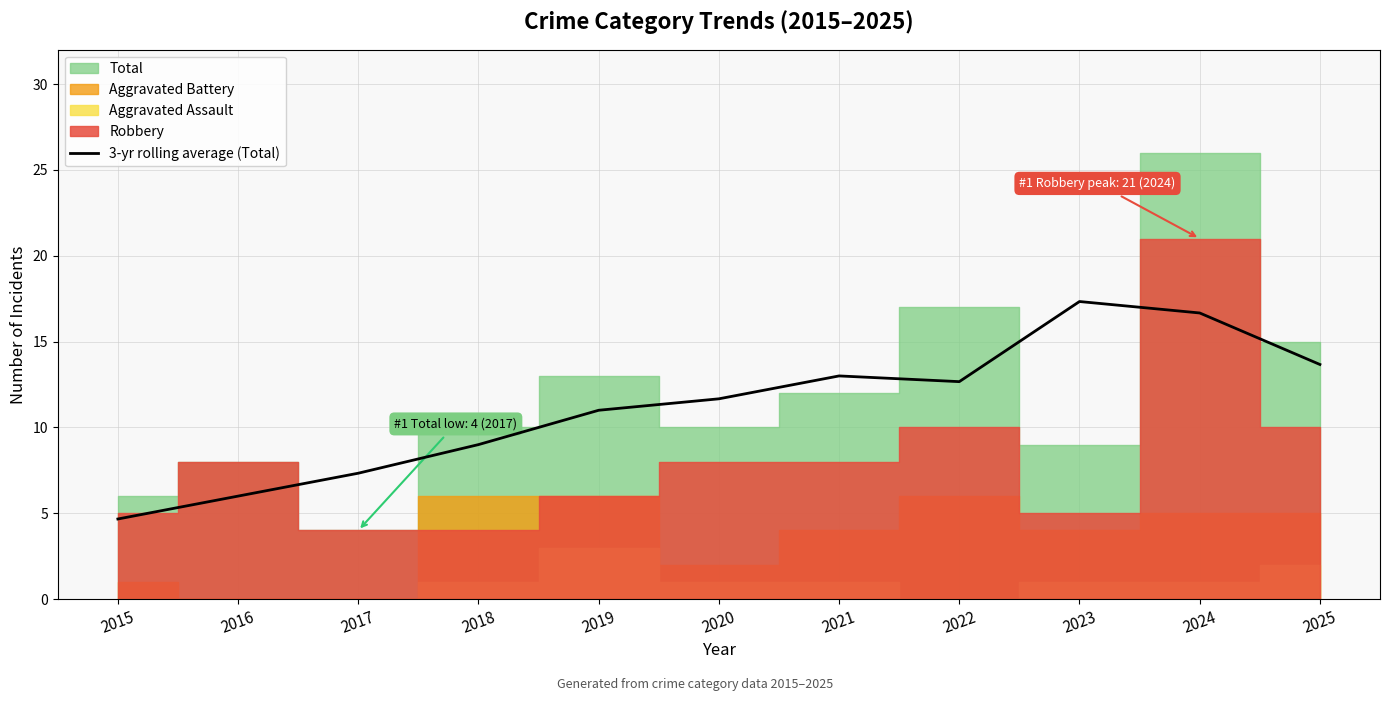

Is it true that the value at 2022 is 4.1?

False